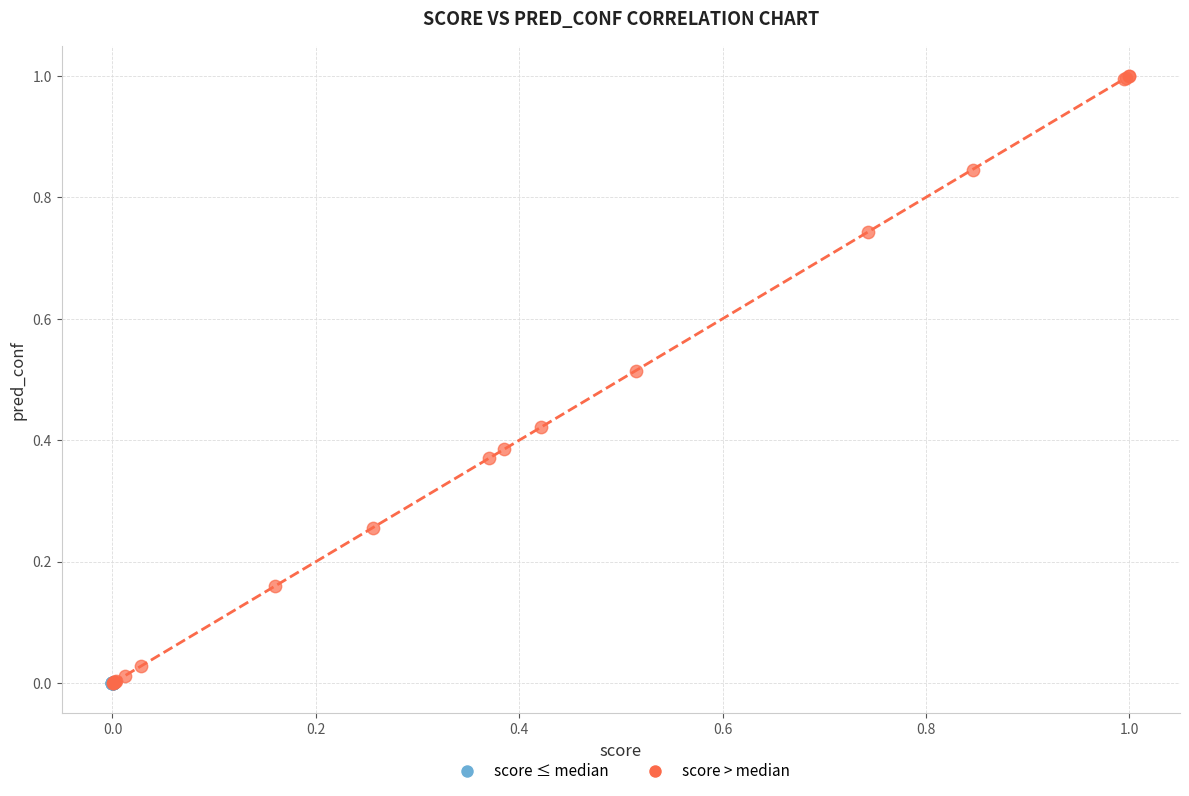

Which series reaches the maximum Y coordinate?

score > median